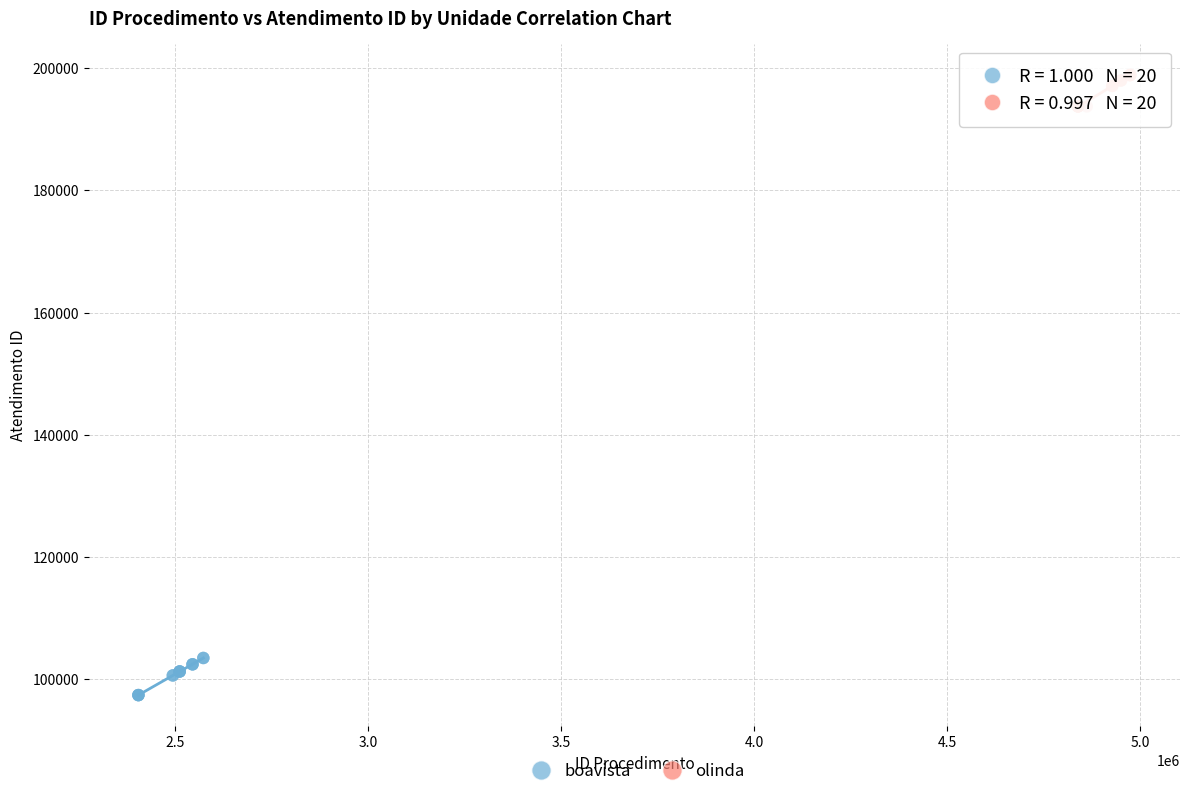

What are all the series names shown in the legend?

boavista, olinda